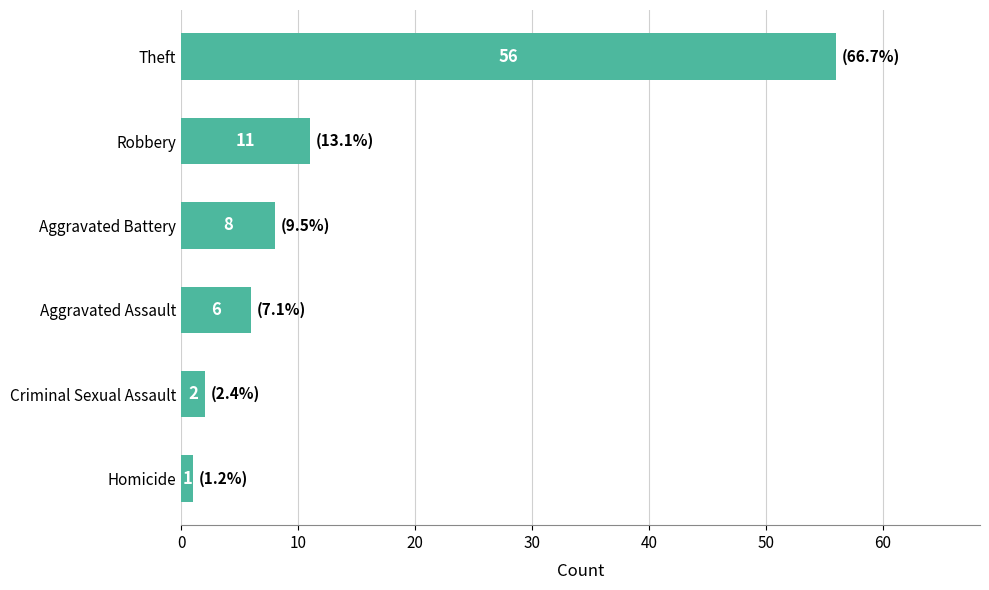

List the labels in order of value, smallest first.

Homicide, Criminal Sexual Assault, Aggravated Assault, Aggravated Battery, Robbery, Theft